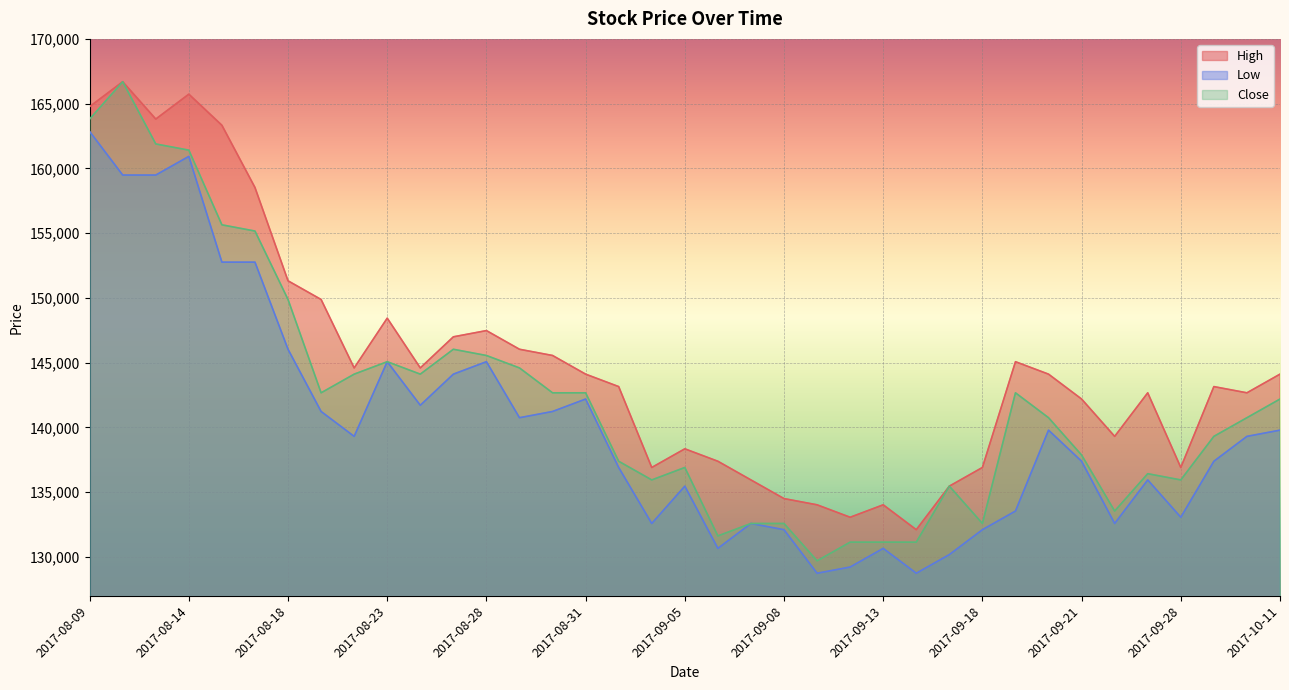

Rank the categories by Close value from lowest to highest.

2017-09-11, 2017-09-12, 2017-09-13, 2017-09-14, 2017-09-06, 2017-09-07, 2017-09-08, 2017-09-18, 2017-09-25, 2017-09-15, 2017-09-04, 2017-09-28, 2017-09-27, 2017-09-05, 2017-09-01, 2017-09-21, 2017-09-29, 2017-09-20, 2017-10-10, 2017-10-11, 2017-08-21, 2017-08-30, 2017-08-31, 2017-09-19, 2017-08-22, 2017-08-24, 2017-08-29, 2017-08-23, 2017-08-28, 2017-08-25, 2017-08-18, 2017-08-17, 2017-08-16, 2017-08-14, 2017-08-11, 2017-08-09, 2017-08-10